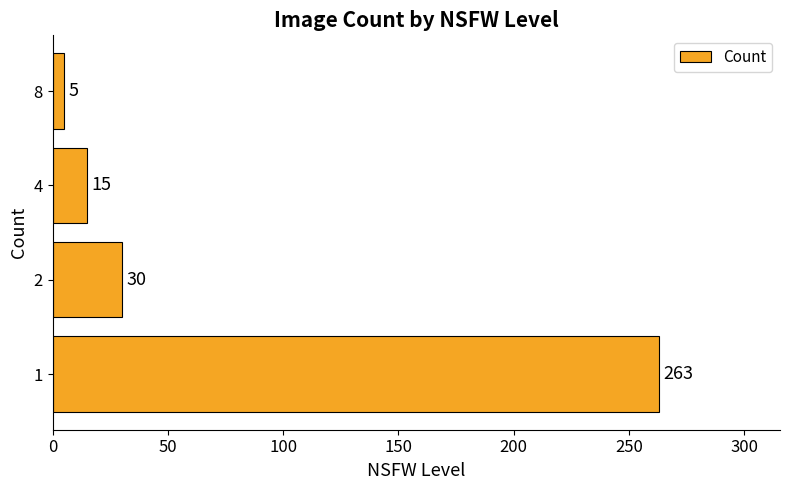

What is the difference between the maximum and second lowest values?

248